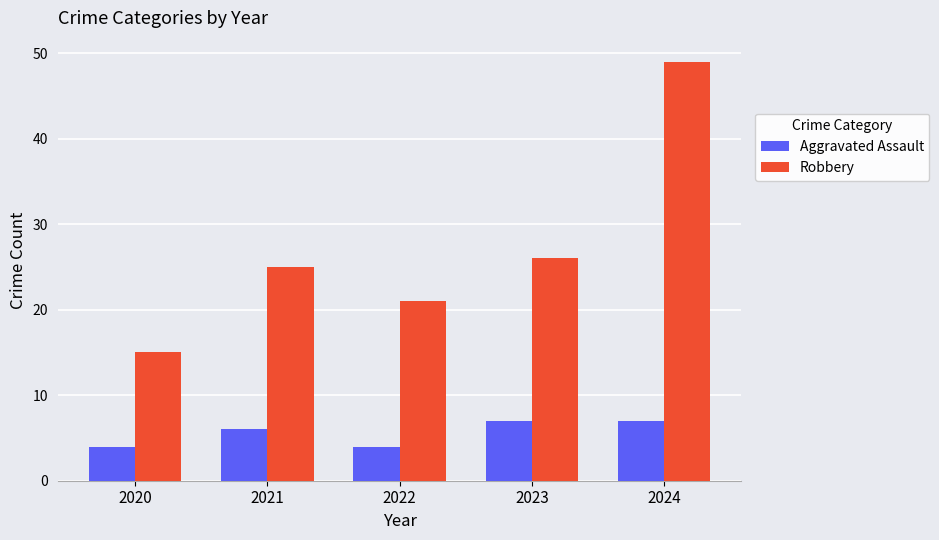

Which series has the largest range (max minus min)?

Robbery